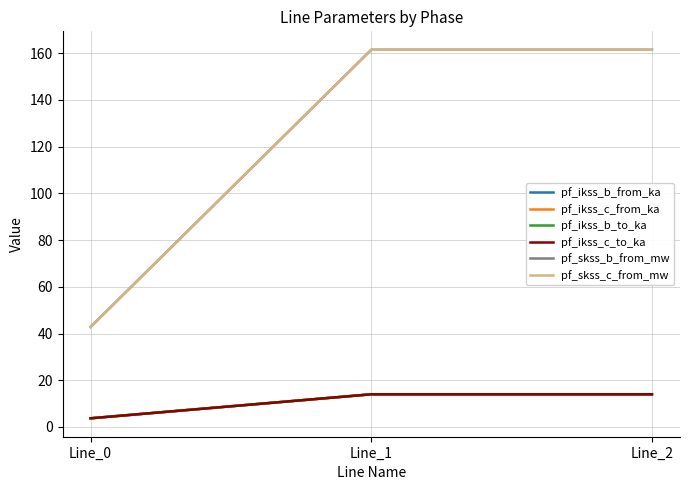

List the series in order of their peak value, highest first.

pf_skss_c_from_mw, pf_skss_b_from_mw, pf_ikss_c_from_ka, pf_ikss_c_to_ka, pf_ikss_b_from_ka, pf_ikss_b_to_ka